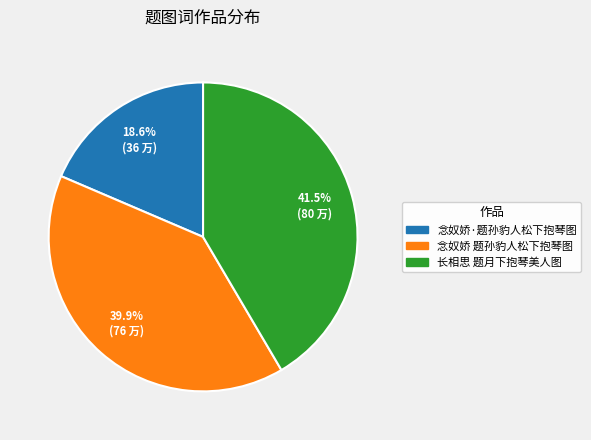

Count the number of slices in the pie.

3